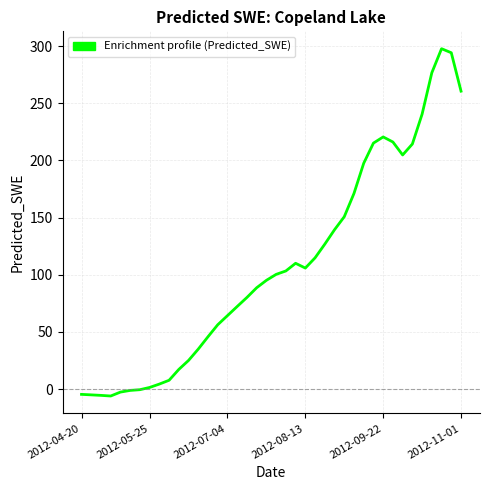

What is the difference between the maximum and minimum values?

303.9